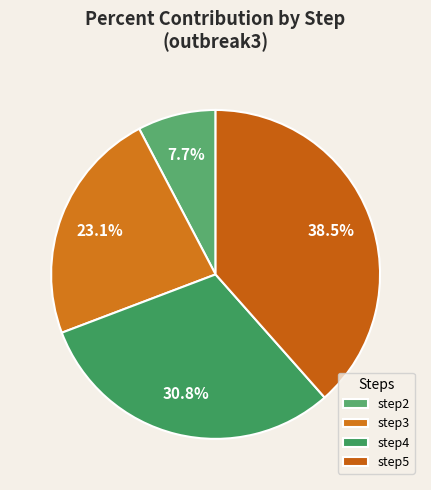

How many segments does this pie chart have?

4